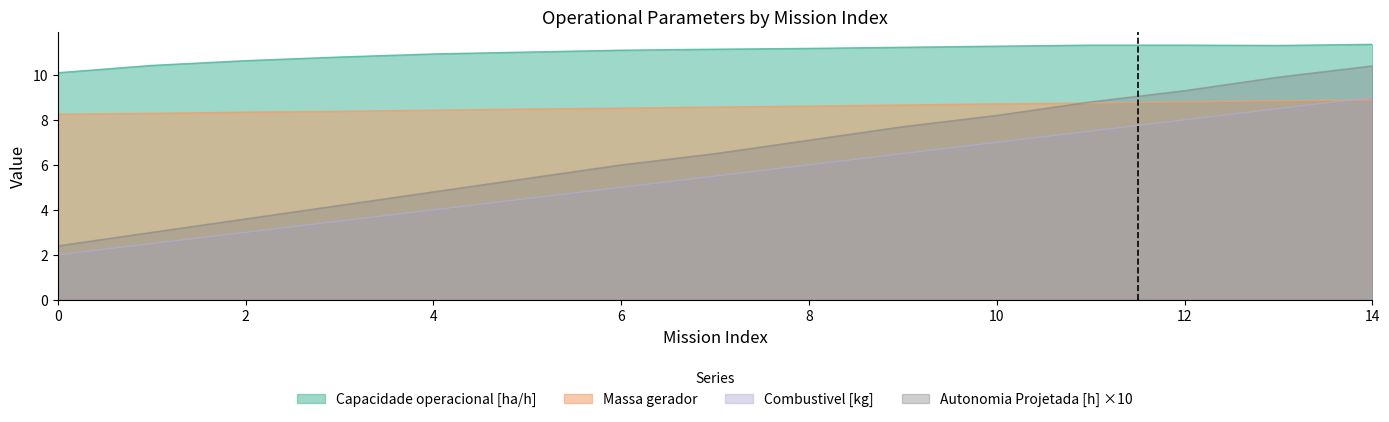

What is the value of the Autonomia Projetada [h] point at the 4th from the left?

4.2